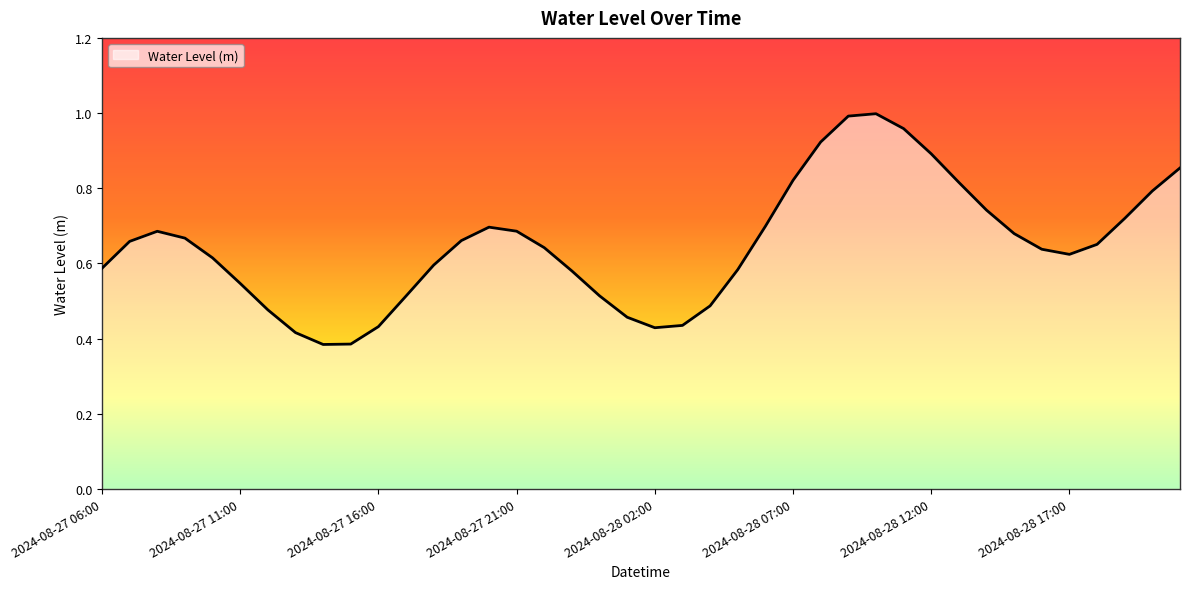

How many lines are shown in the chart?

1